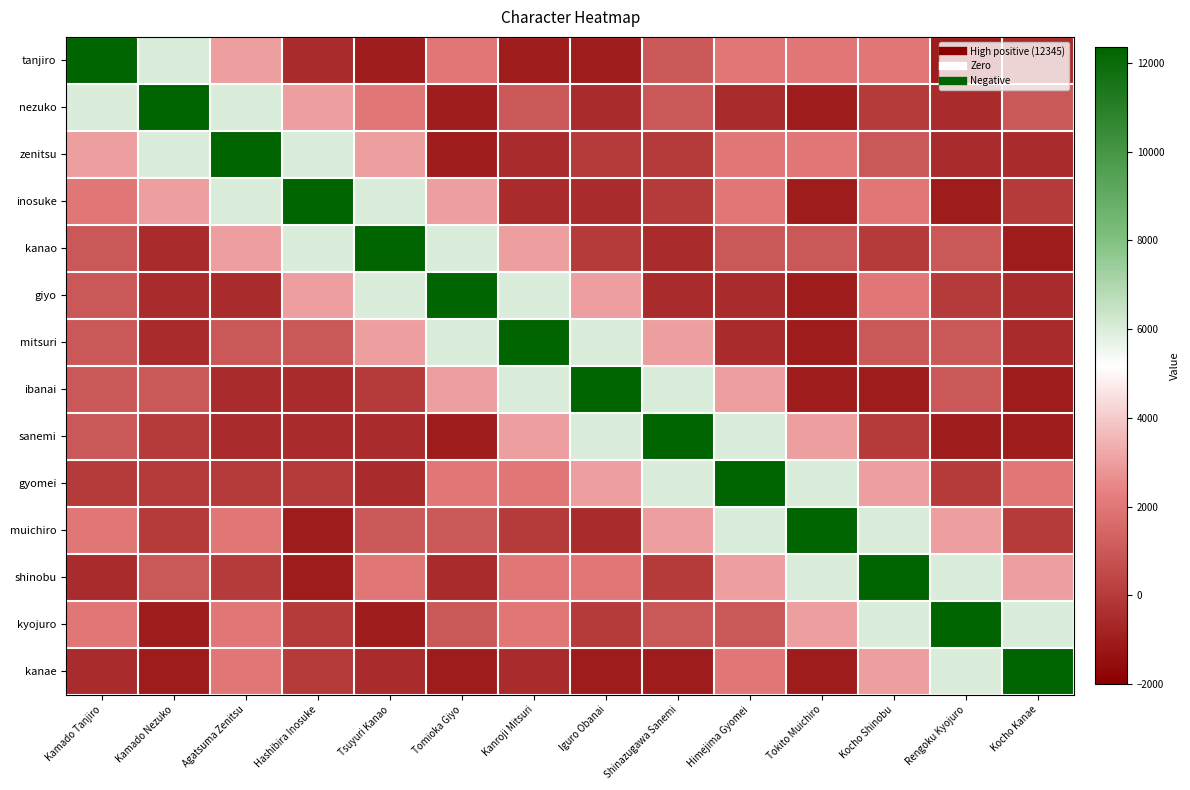

List the series in order of their peak value, lowest first.

tanjiro, nezuko, zenitsu, inosuke, kanao, giyo, mitsuri, ibanai, sanemi, gyomei, muichiro, shinobu, kyojuro, kanae